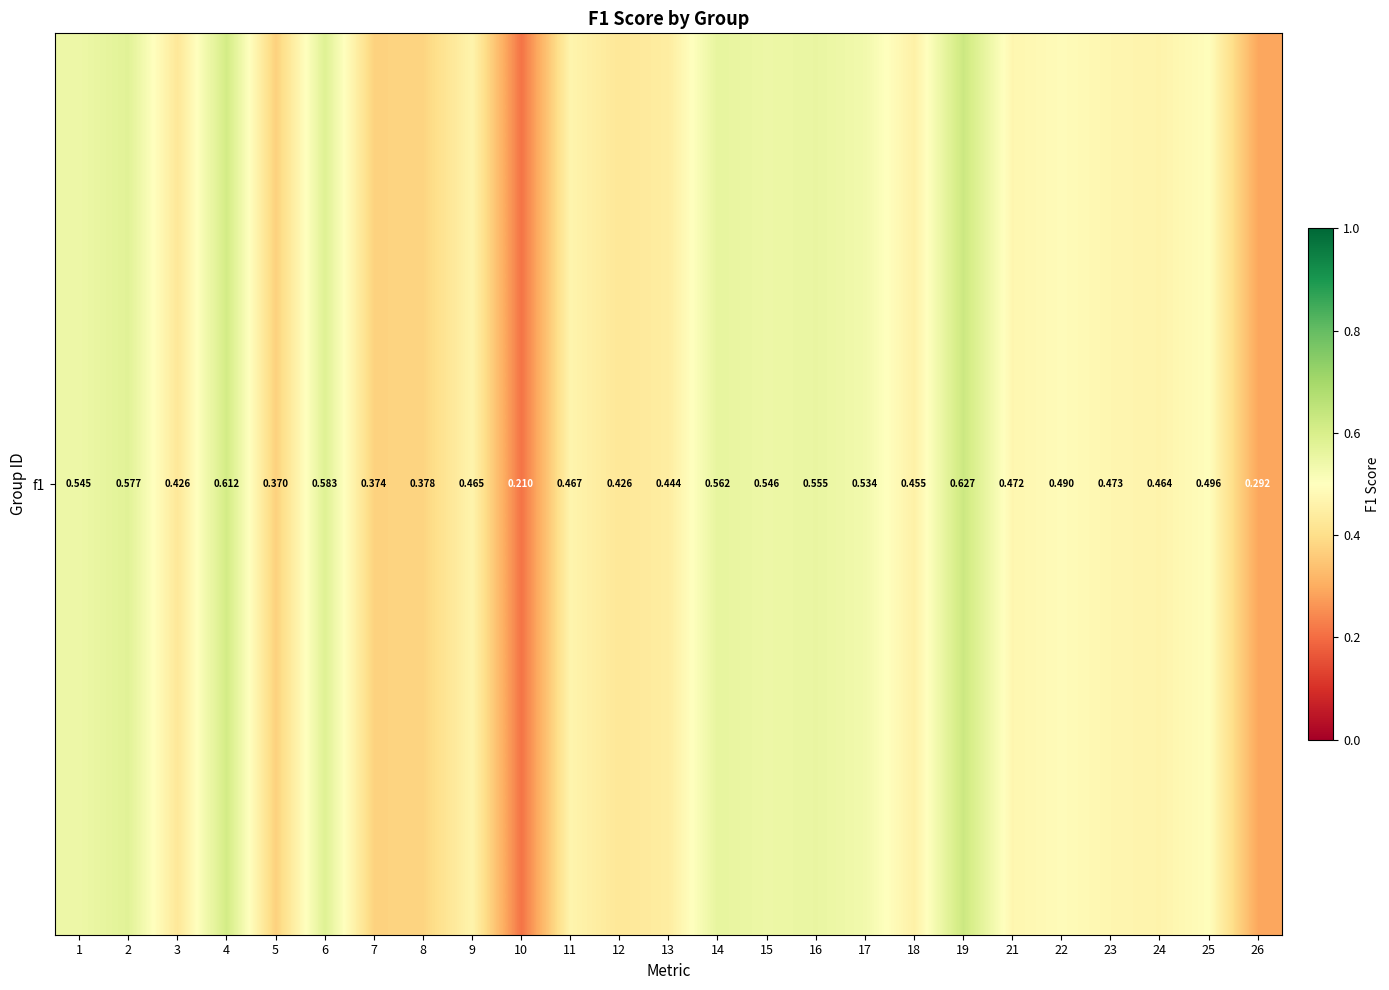

Which has a higher value, 4 or 21?

4